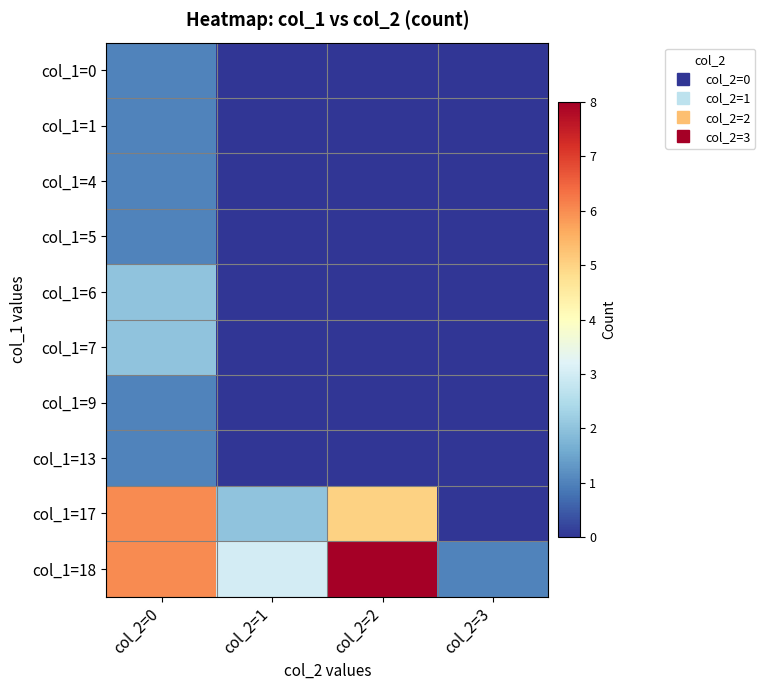

Which category has the highest value across all series?

col_2=2